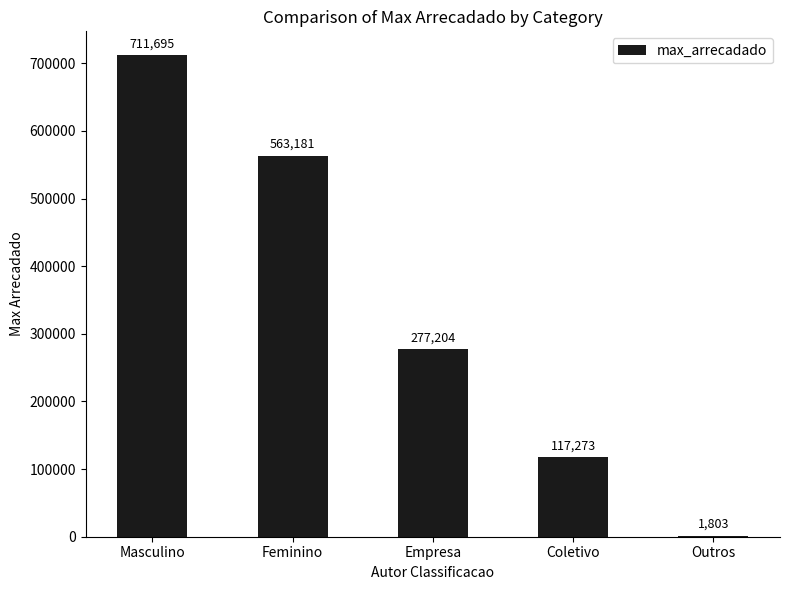

Between Coletivo and Masculino, which is larger?

Masculino